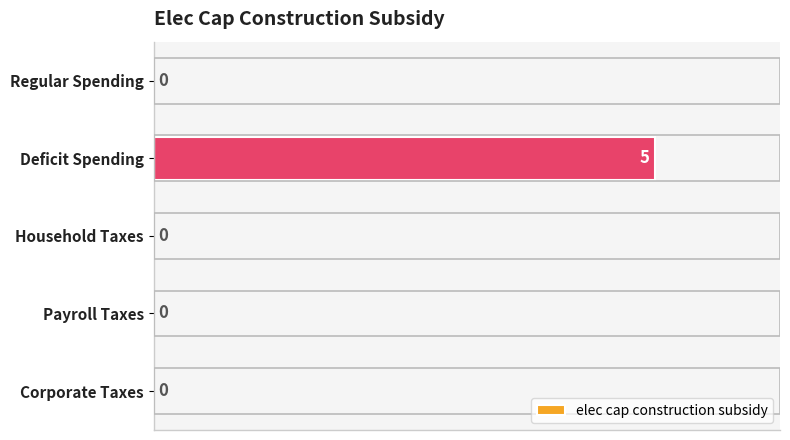

The chart shows a value of 3 at Household Taxes. True or false?

False